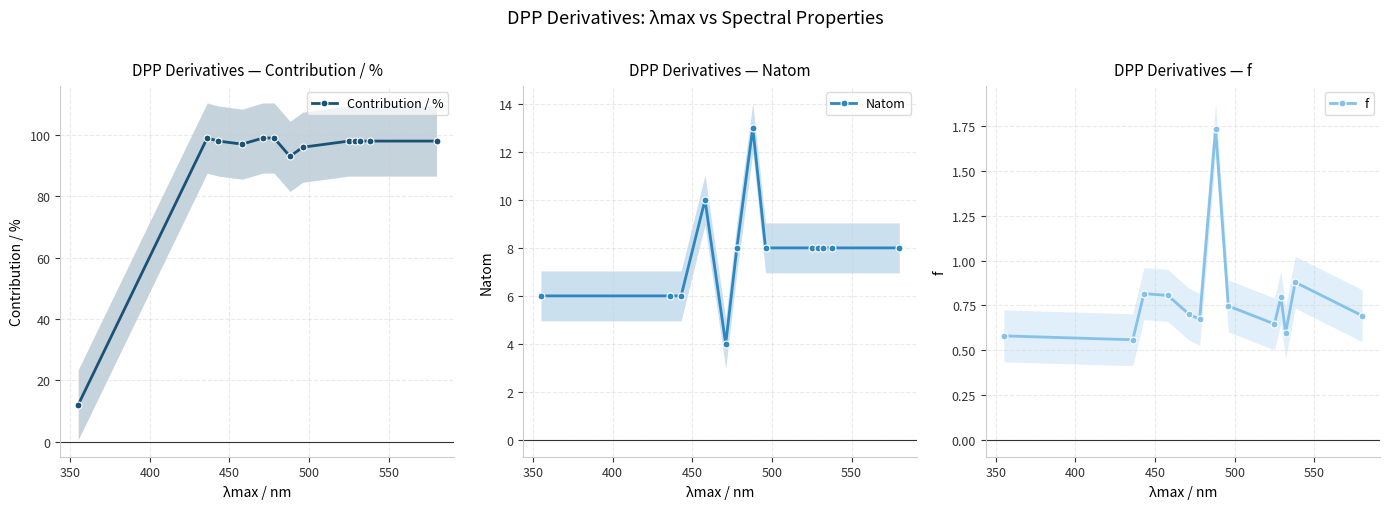

What is the value of the Natom point at the 12th from the left?

8